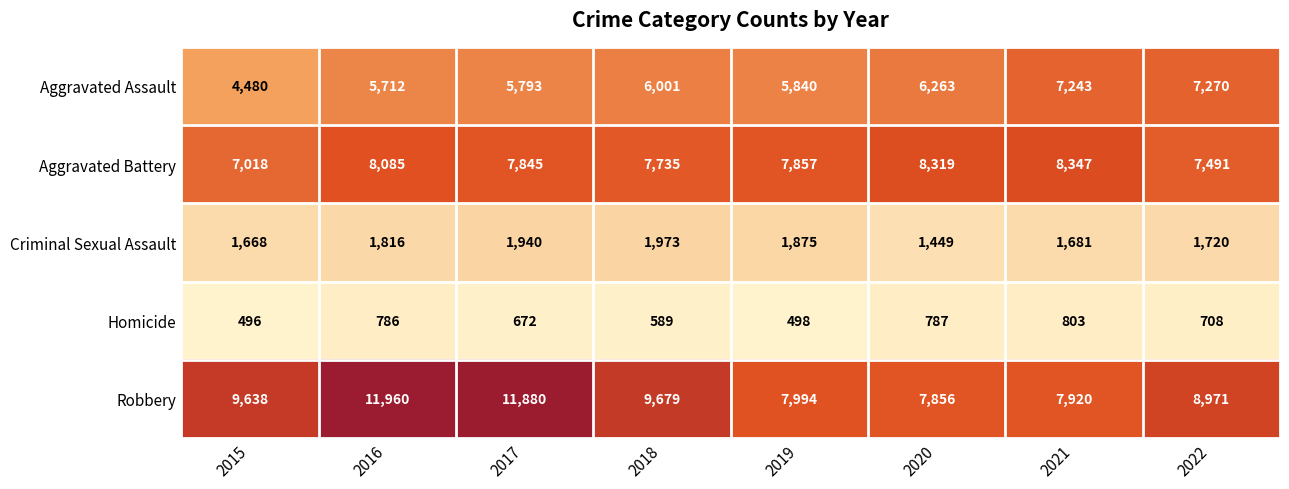

At how many categories does at least one series exceed 11504?

2